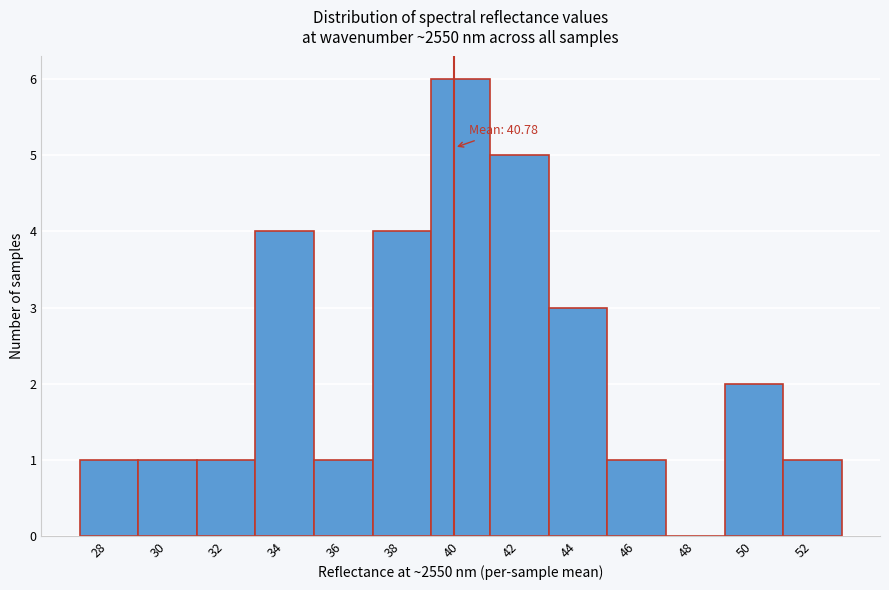

Reading right to left, transcribe all the data shown in this chart.

52=1	50=2	48=0	46=1	44=3	42=5	40=6	38=4	36=1	34=4	32=1	30=1	28=1